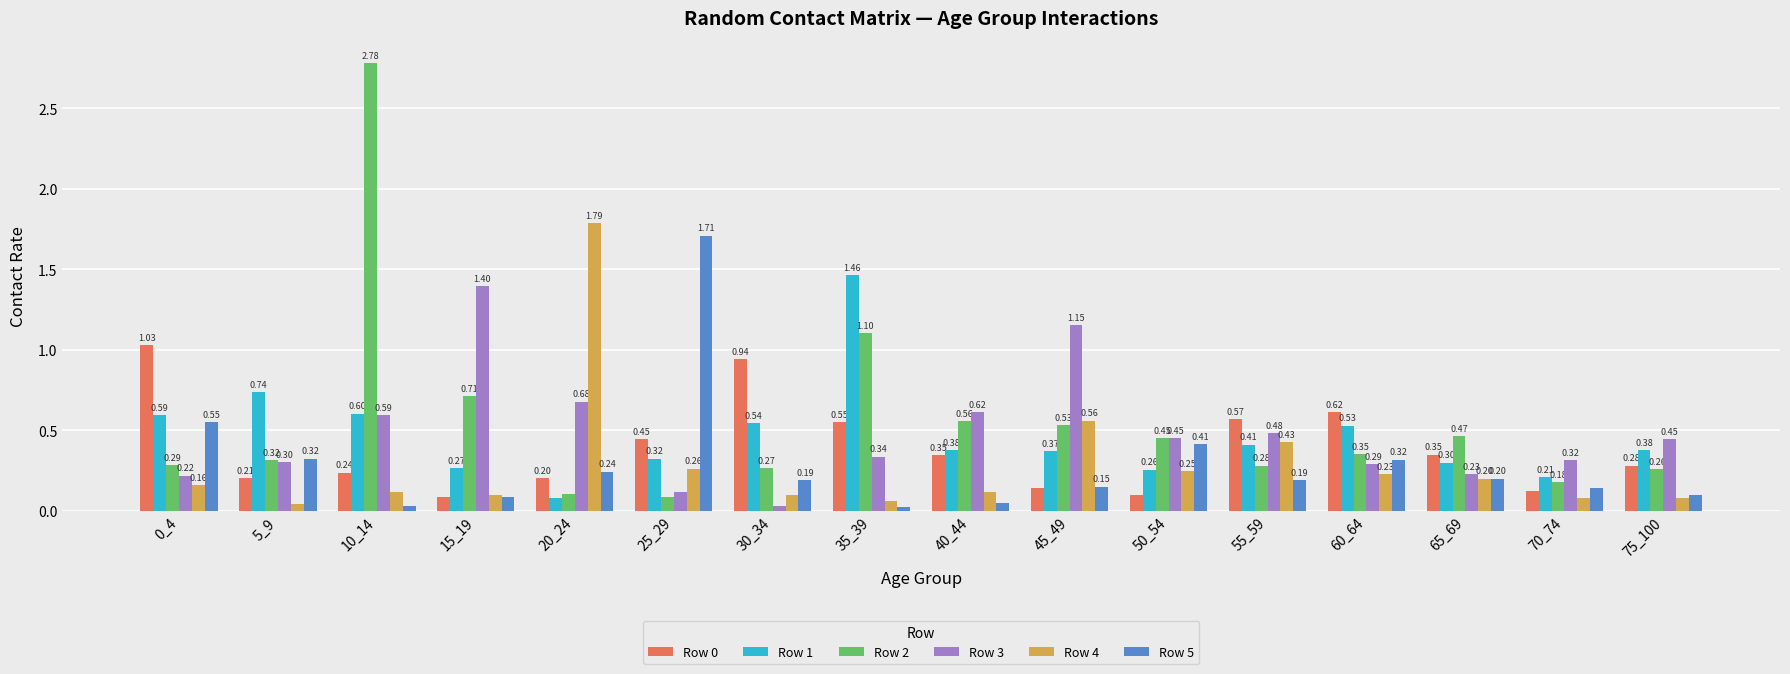

Between 15_19 and 60_64, which series saw the biggest shift?

Row 3